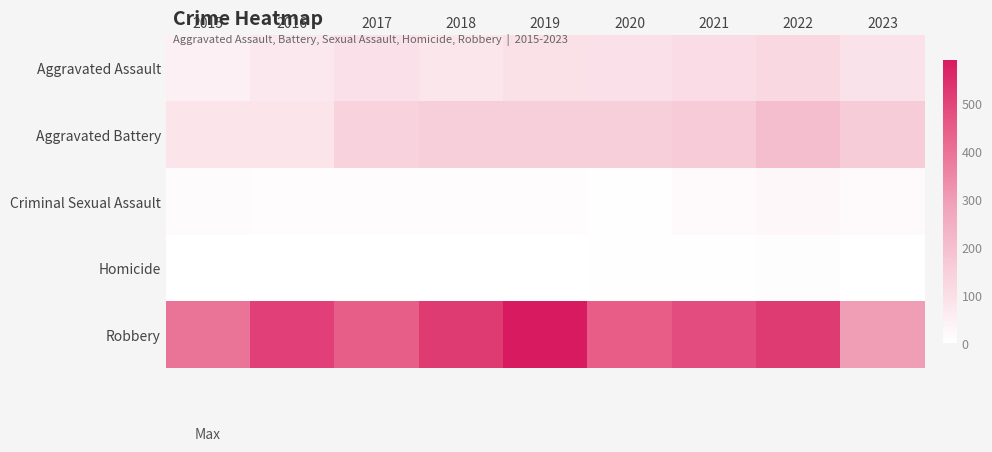

Rank the series by their maximum value, from highest to lowest.

Robbery, Aggravated Battery, Aggravated Assault, Criminal Sexual Assault, Homicide